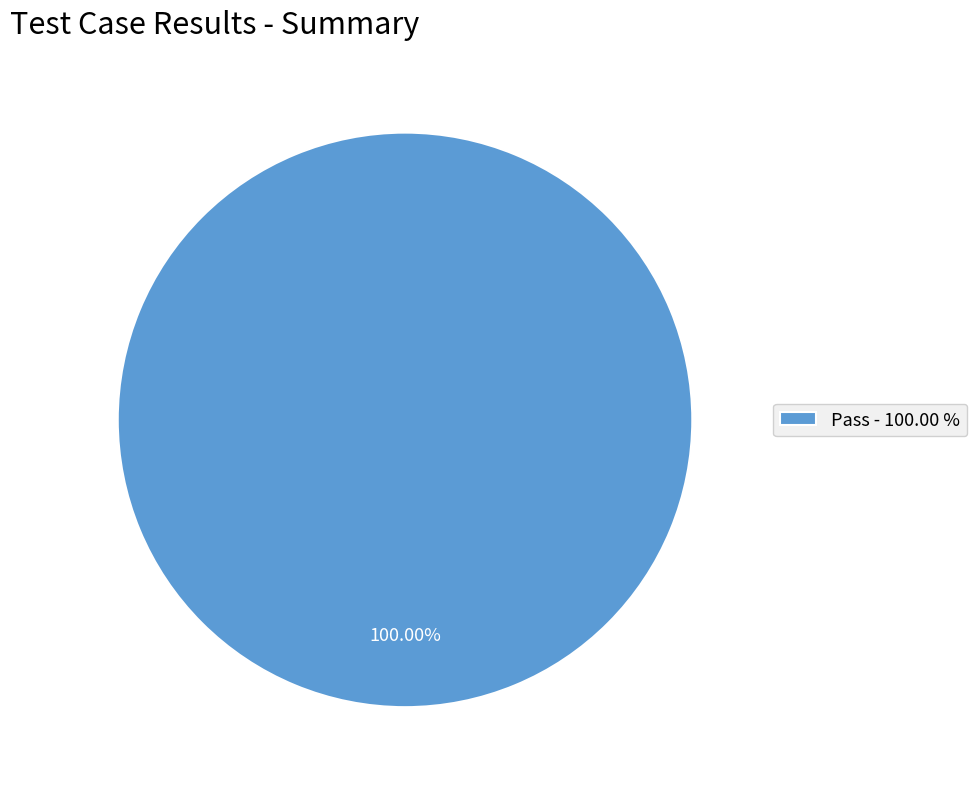

Which slice represents more than half of the pie?

Pass - 100.00 %